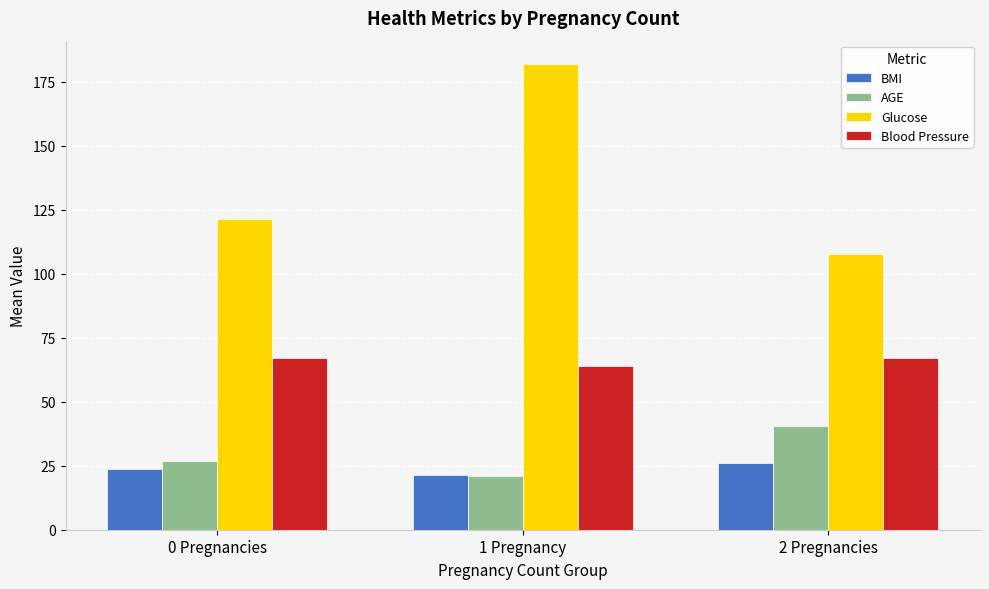

What is the label of the 2nd bar from the right?

1 Pregnancy